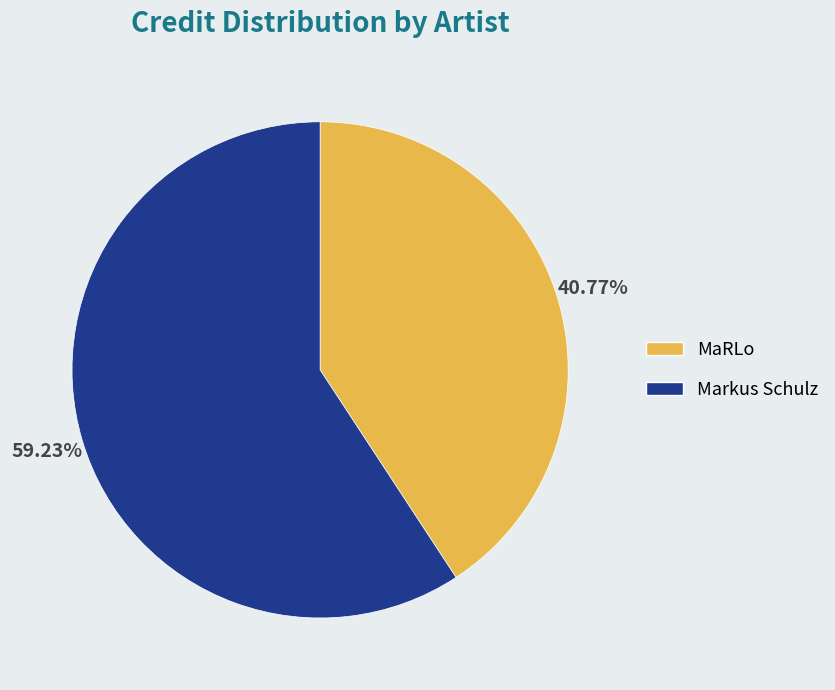

Does Markus Schulz represent more than half of the total?

Yes